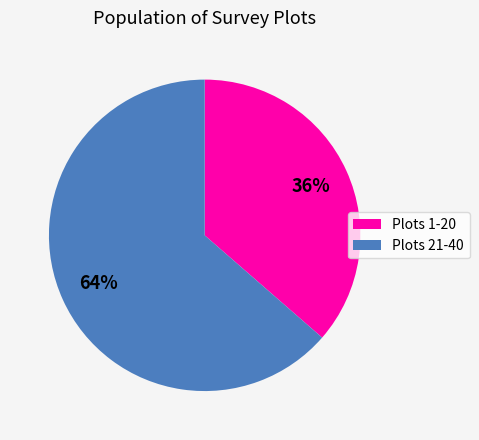

How many slices are in this pie chart?

2